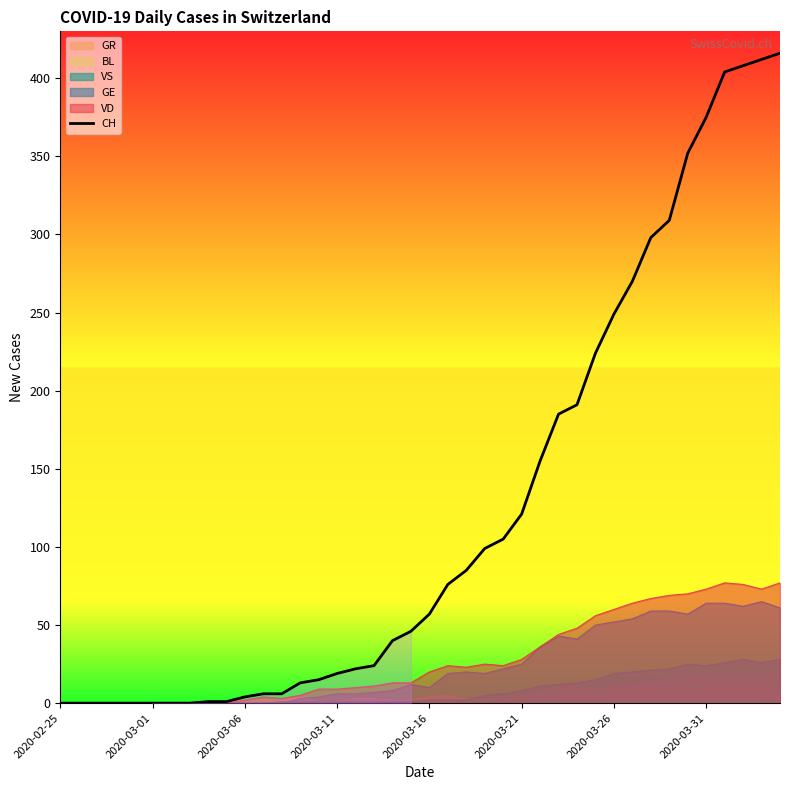

Does the chart display data point markers on the line(s)?

No